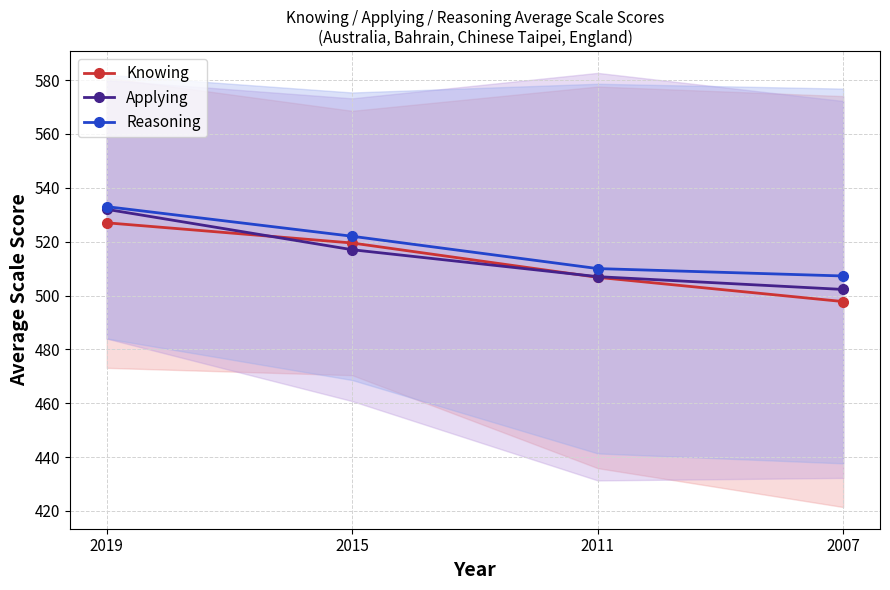

The value of Knowing at 2015 is 519.5. True or false?

True